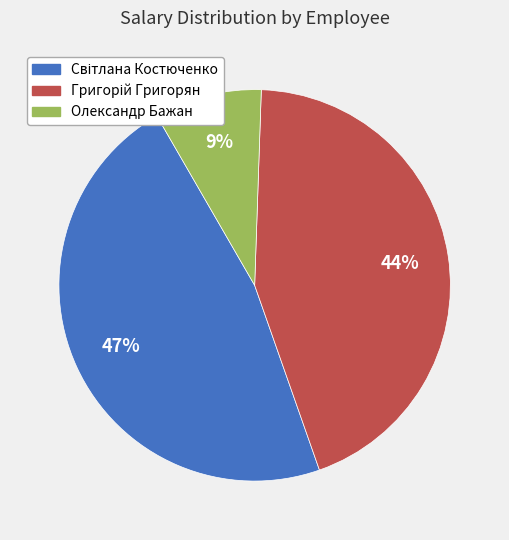

Is there a majority slice in this chart?

No